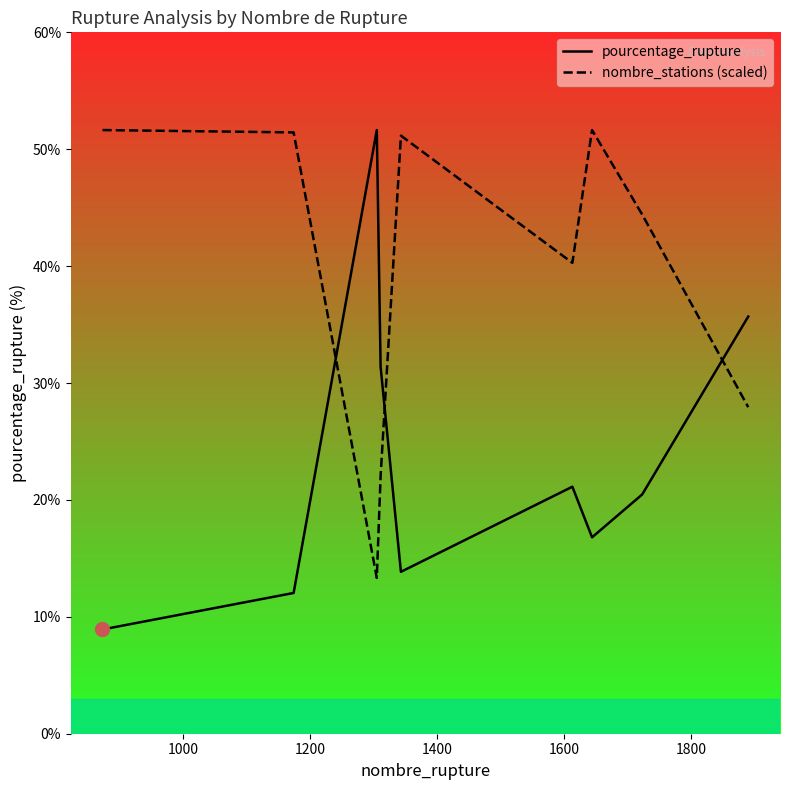

How many intersections are there between pourcentage_rupture and nombre_stations (scaled)?

3